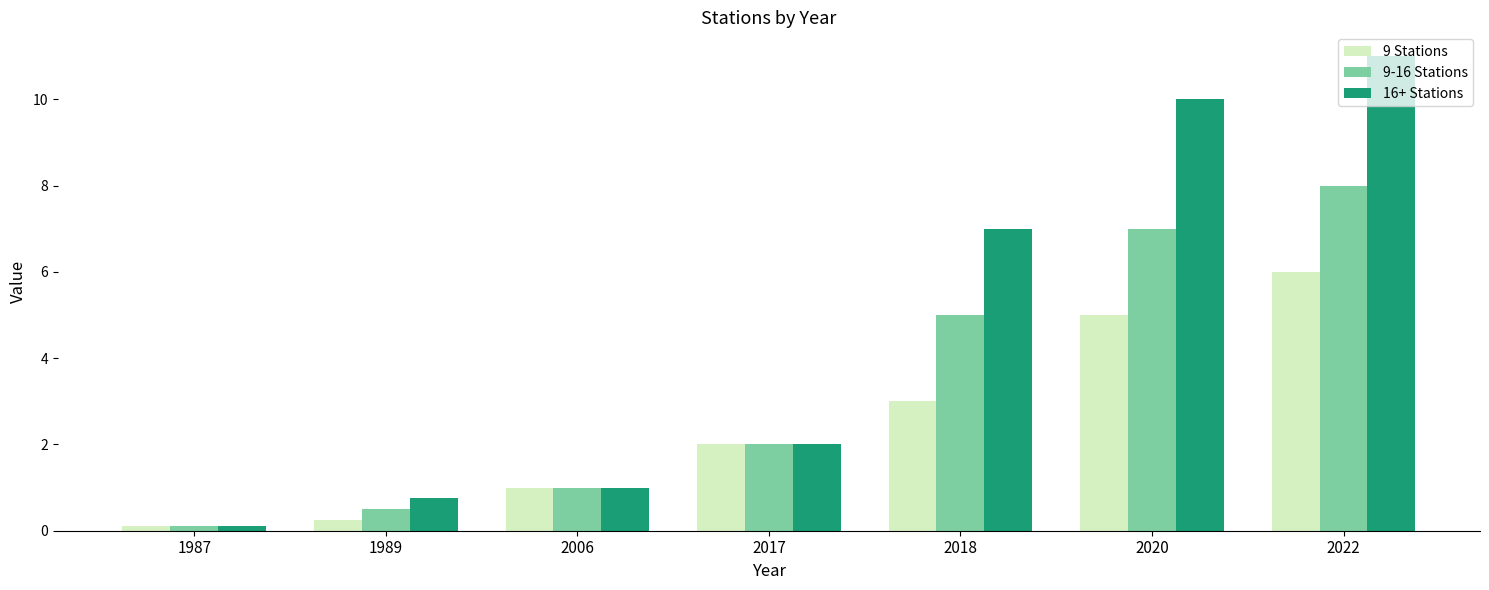

At how many categories does at least one series exceed 3?

3